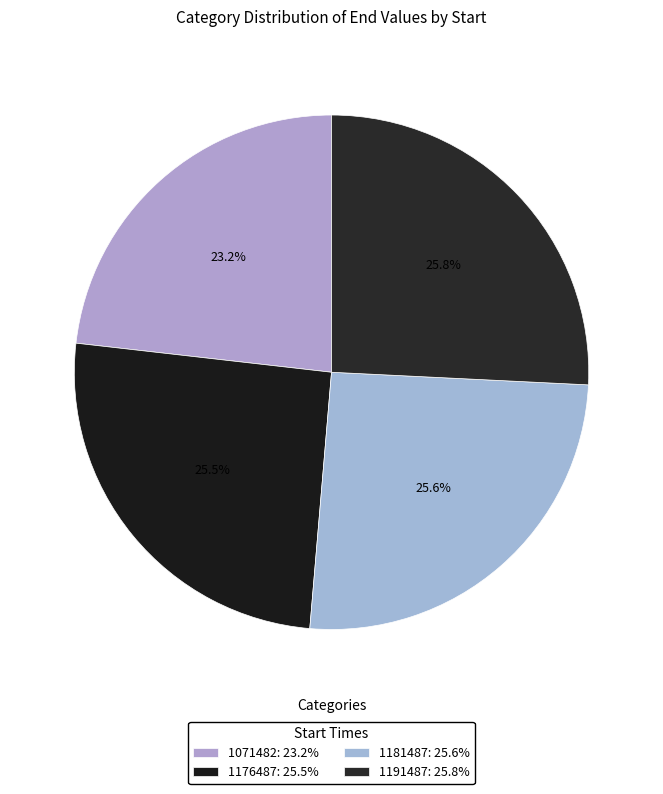

Is 1181487 the majority of the pie?

No